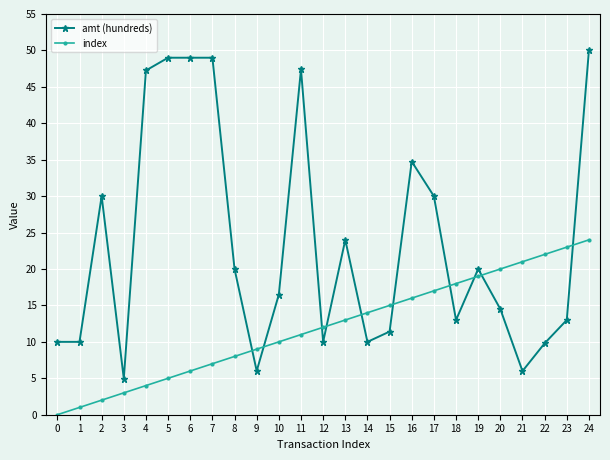

Rank the series at 4 from lowest to highest value.

index, amt (hundreds)